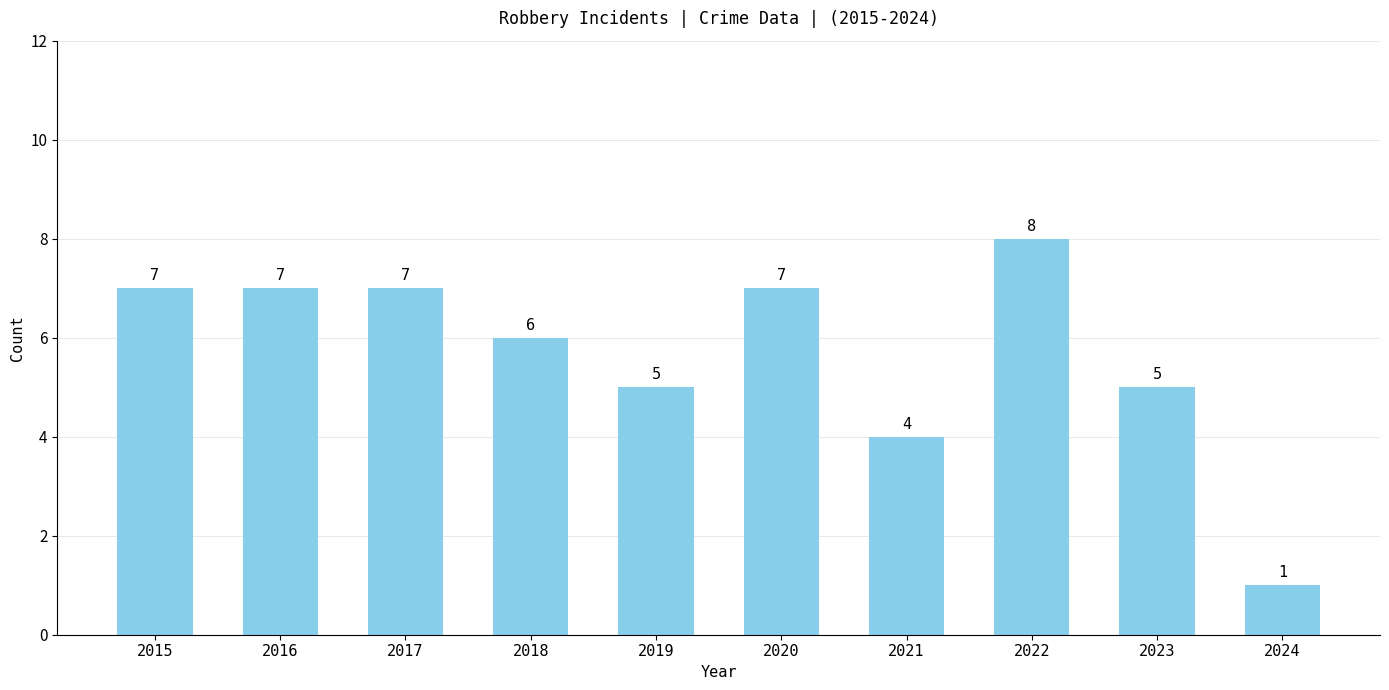

The chart shows a value of 7 at 2016. True or false?

True